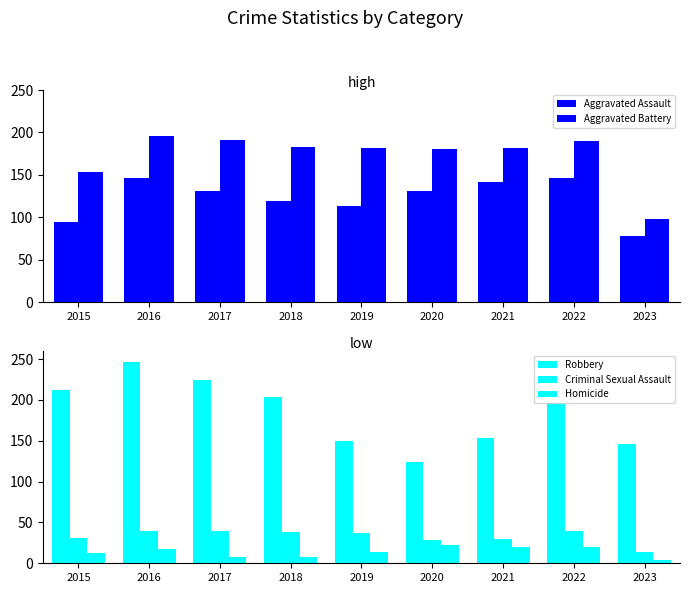

Which series changed the most between 2022 and 2023?

Aggravated Battery